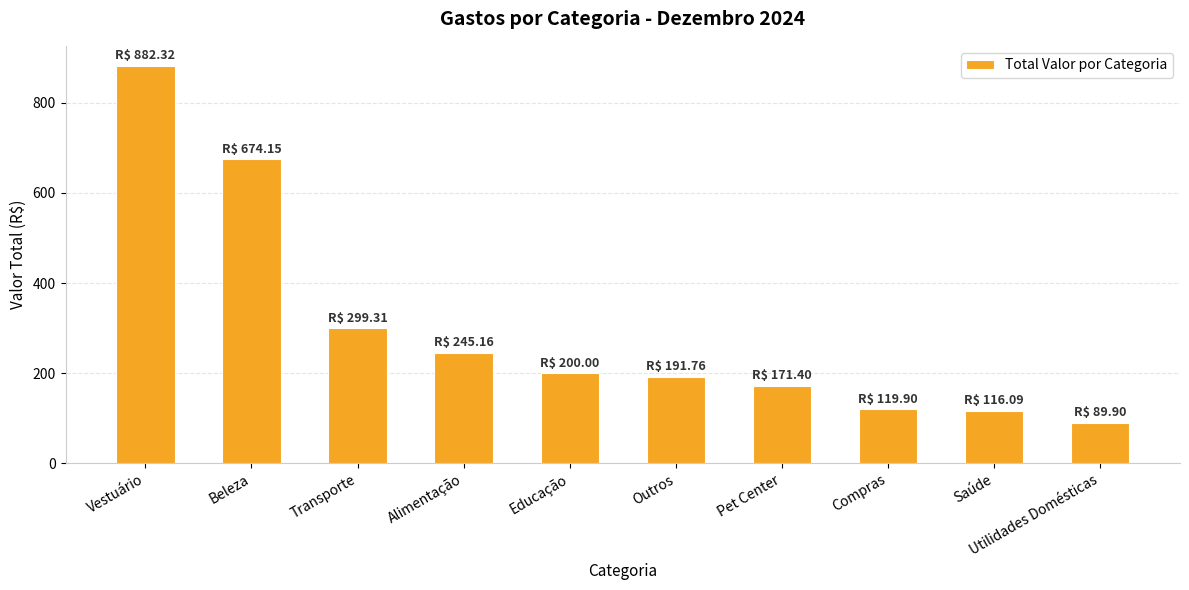

What is the label of the 4th bar from the right?

Pet Center